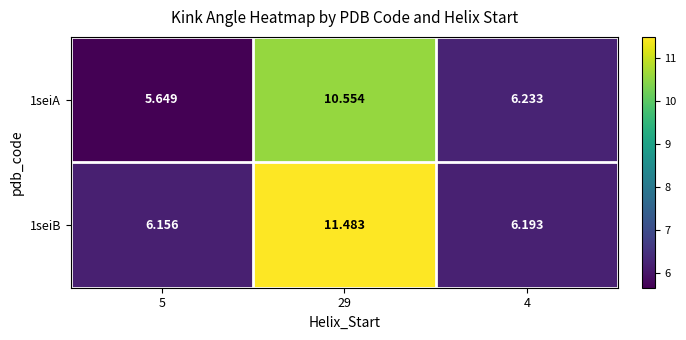

Is the value of 1seiB at 4 greater than the value of 1seiA at 5?

Yes